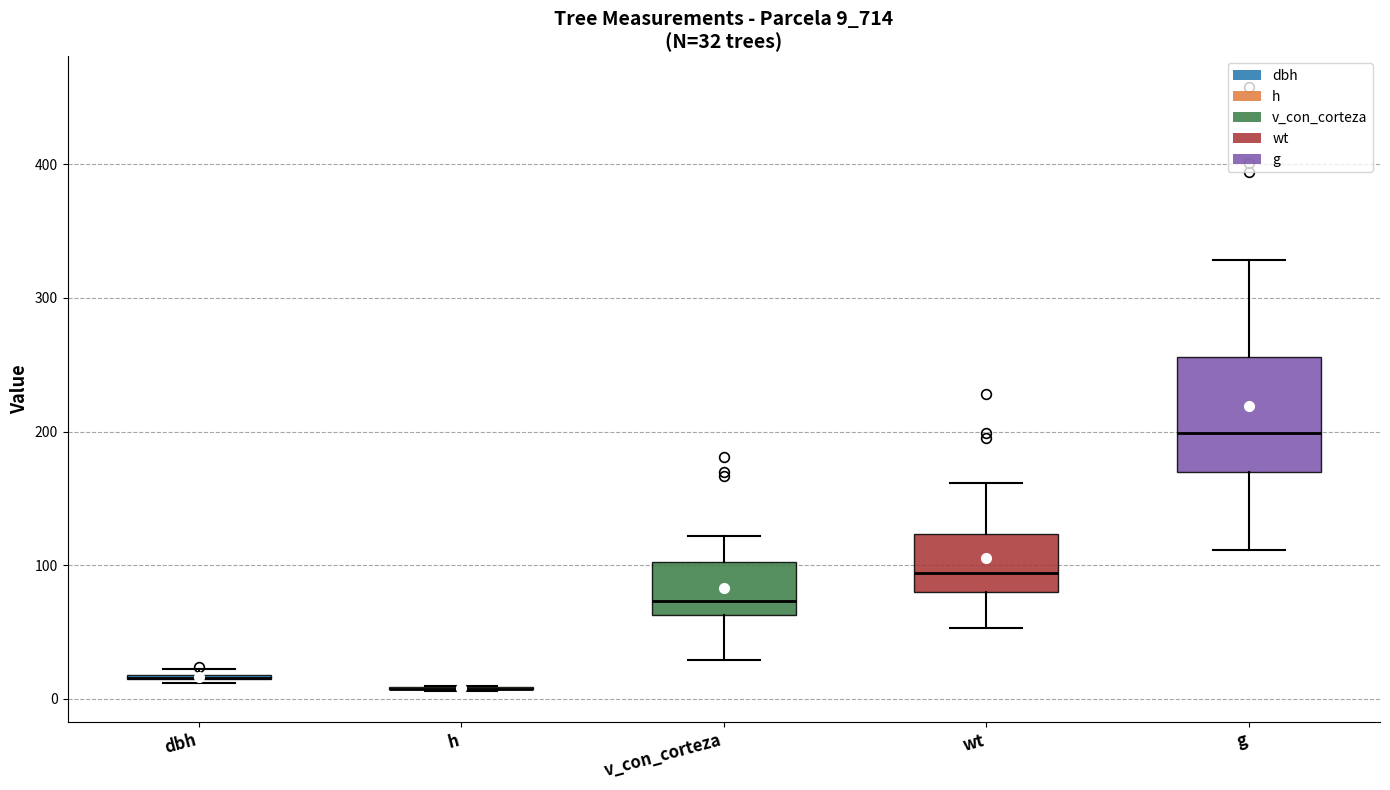

Comparing the boxes themselves (not the whiskers), which one is the tallest?

g